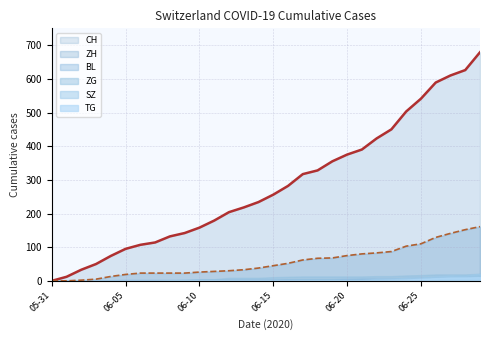

Rank the series at 06-08 from lowest to highest value.

SZ, ZG, TG, BL, ZH, CH